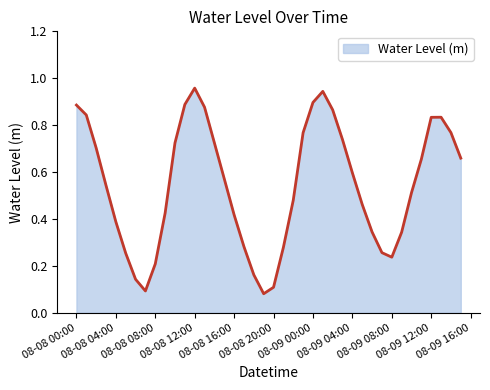

Does the chart display data point markers on the line(s)?

No